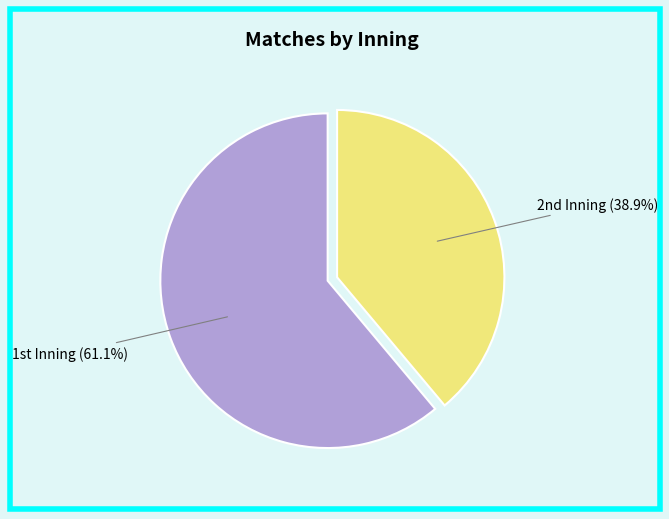

What is the smallest slice in the pie chart?

2nd Inning